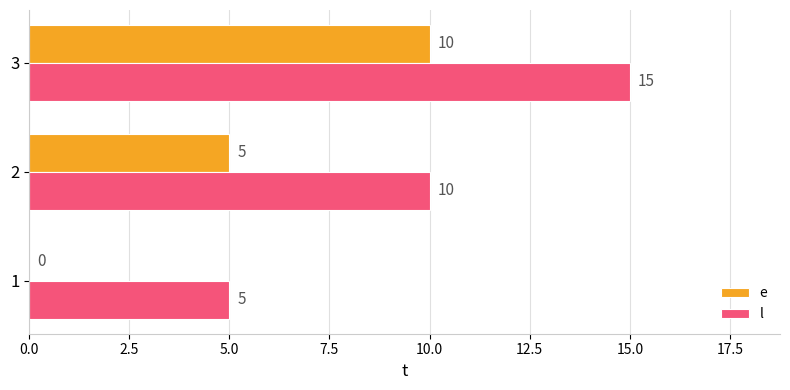

The value of l at 3 is 15. True or false?

True